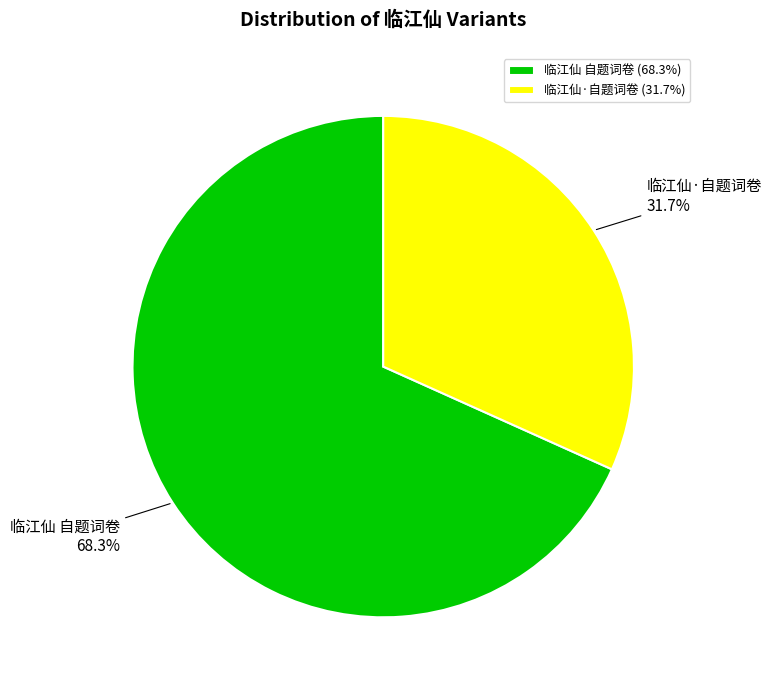

Count the number of slices in the pie.

2